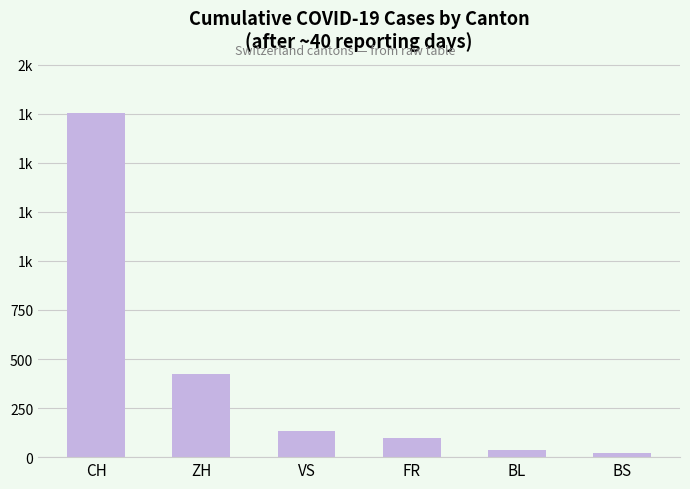

What is the label of the 4th bar from the right?

VS